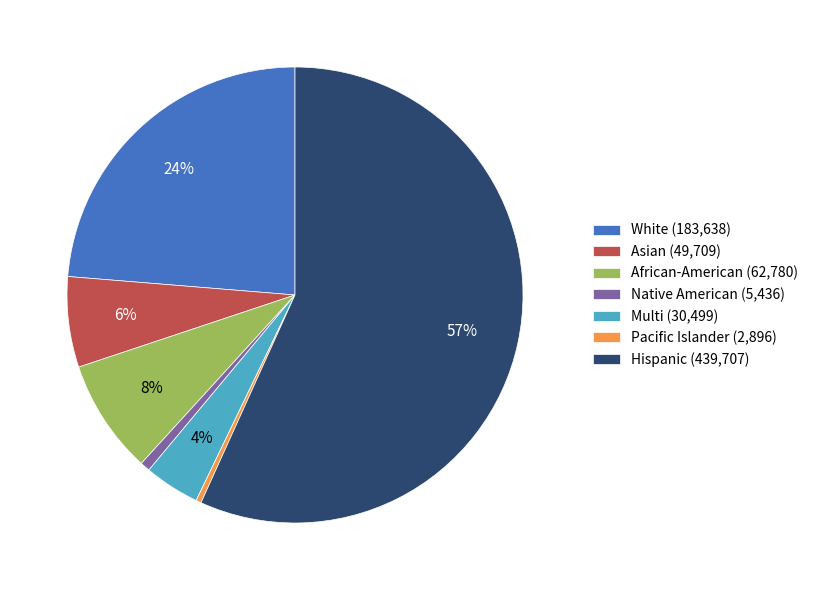

To the nearest percent, what is the average slice percentage?

14%